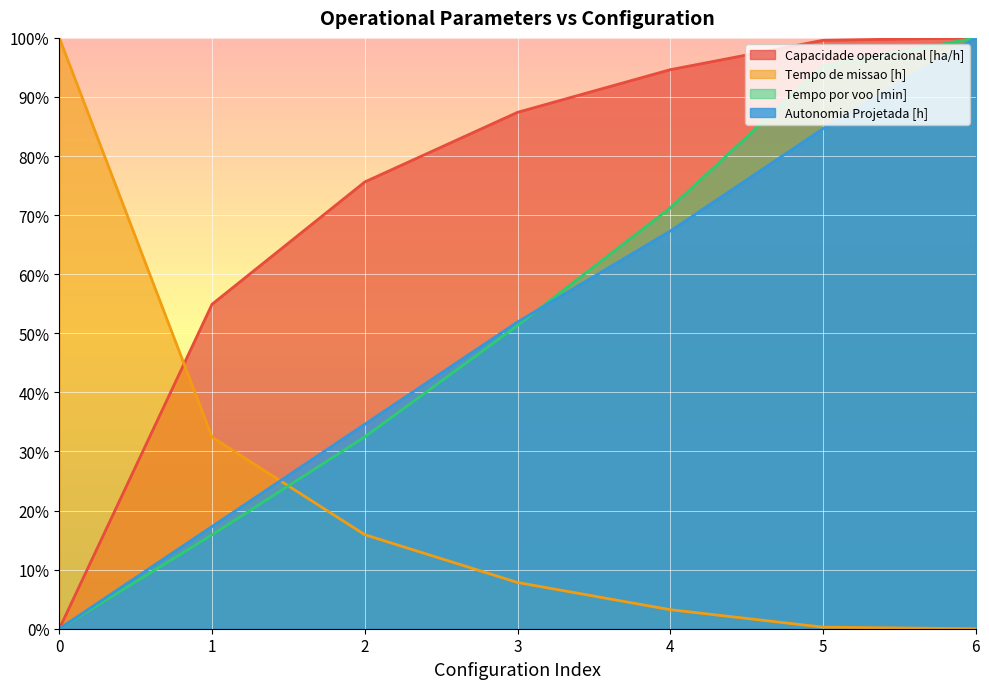

True or false: Tempo por voo [min] and Capacidade operacional [ha/h] cross at least once.

False